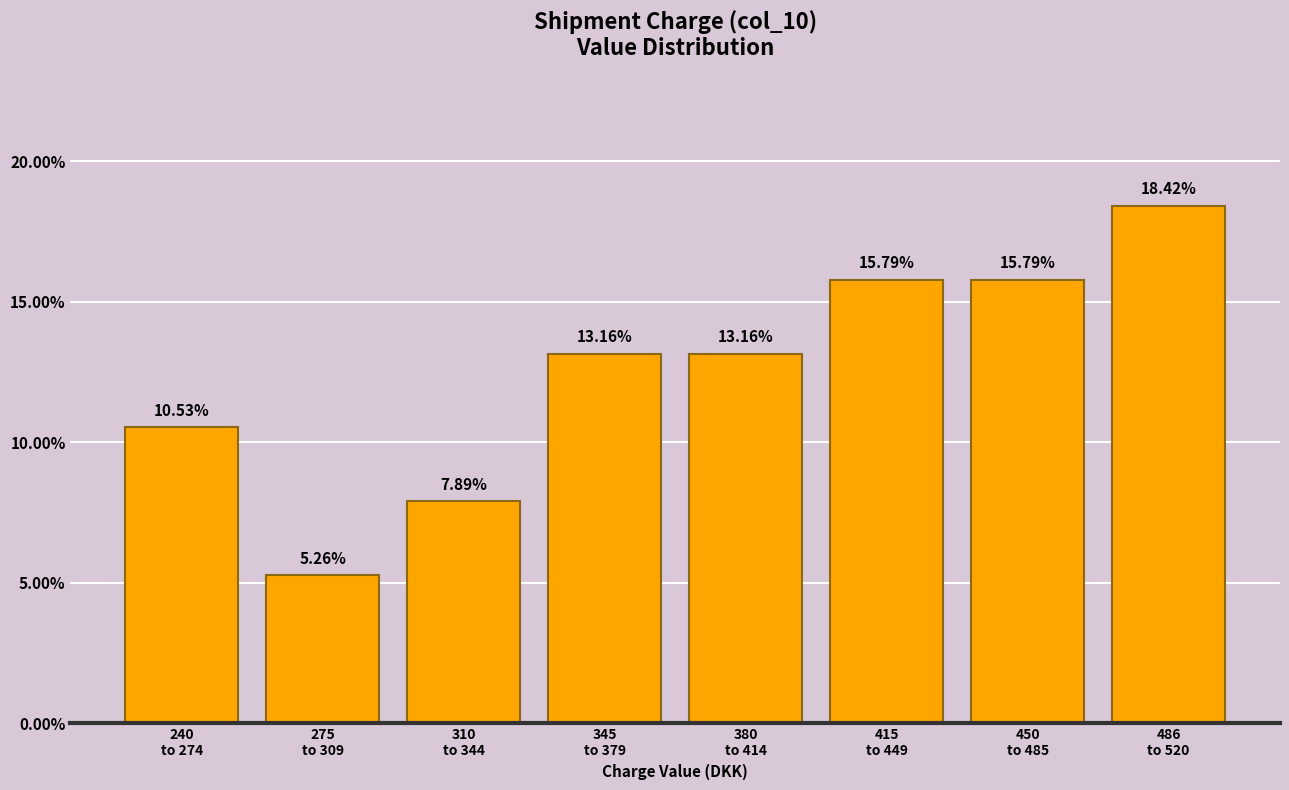

What is the difference between the maximum and minimum values?

13.2